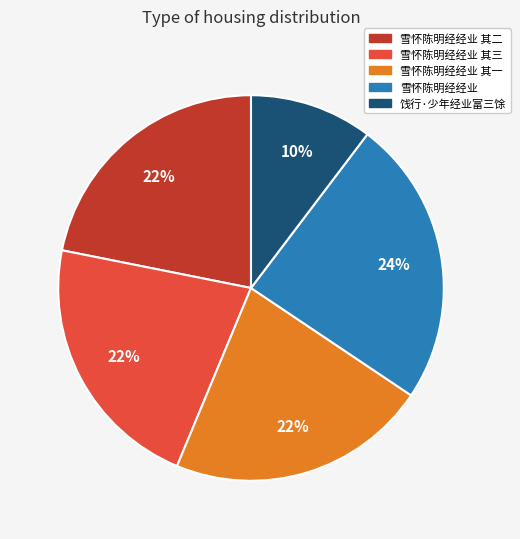

True or false: 雪怀陈明经经业 其一 accounts for 22% of the total.

True